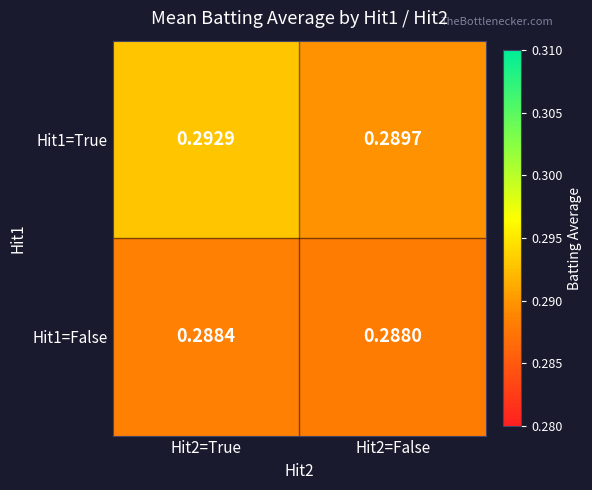

Which label corresponds to the largest value in the chart?

Hit2=True